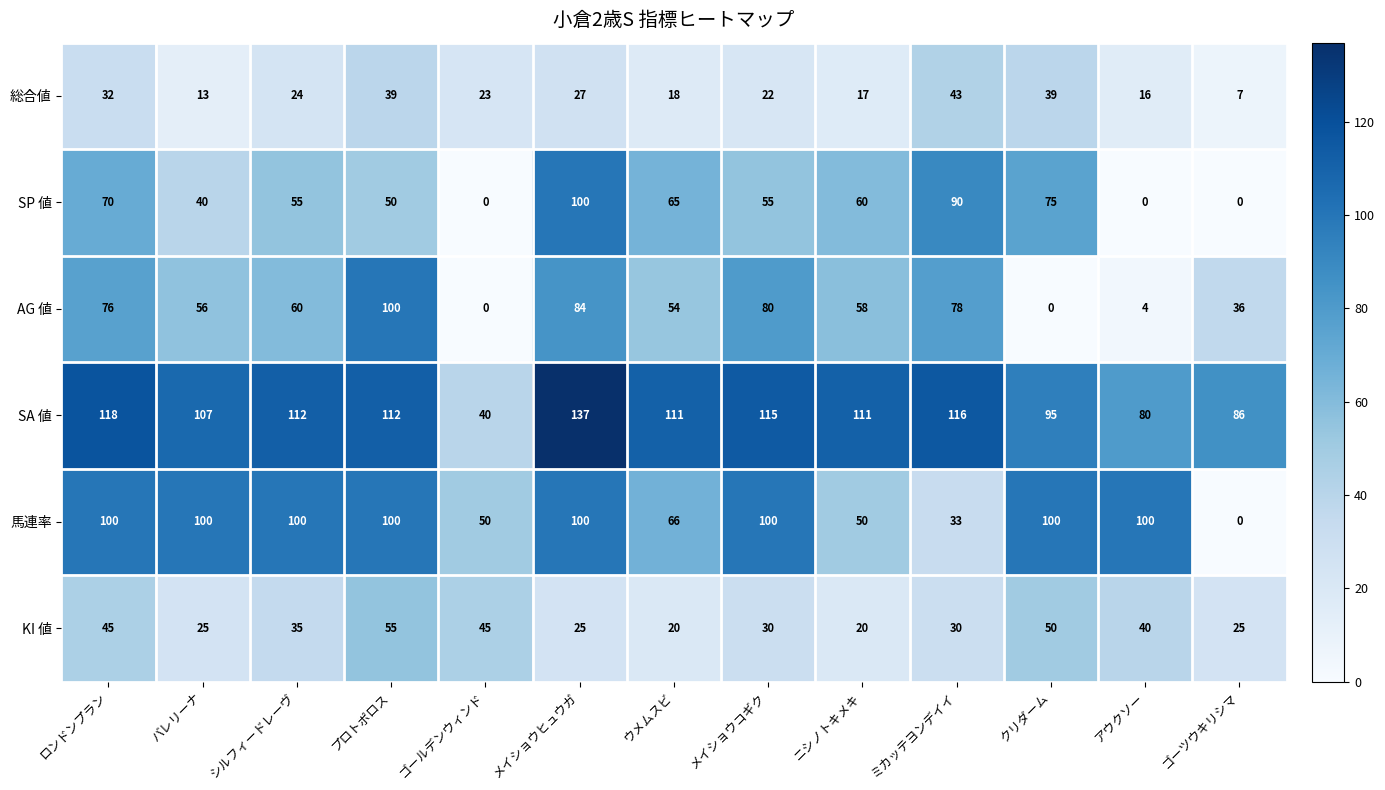

The SA 値 series shows 132 at アウクソー. True or false?

False